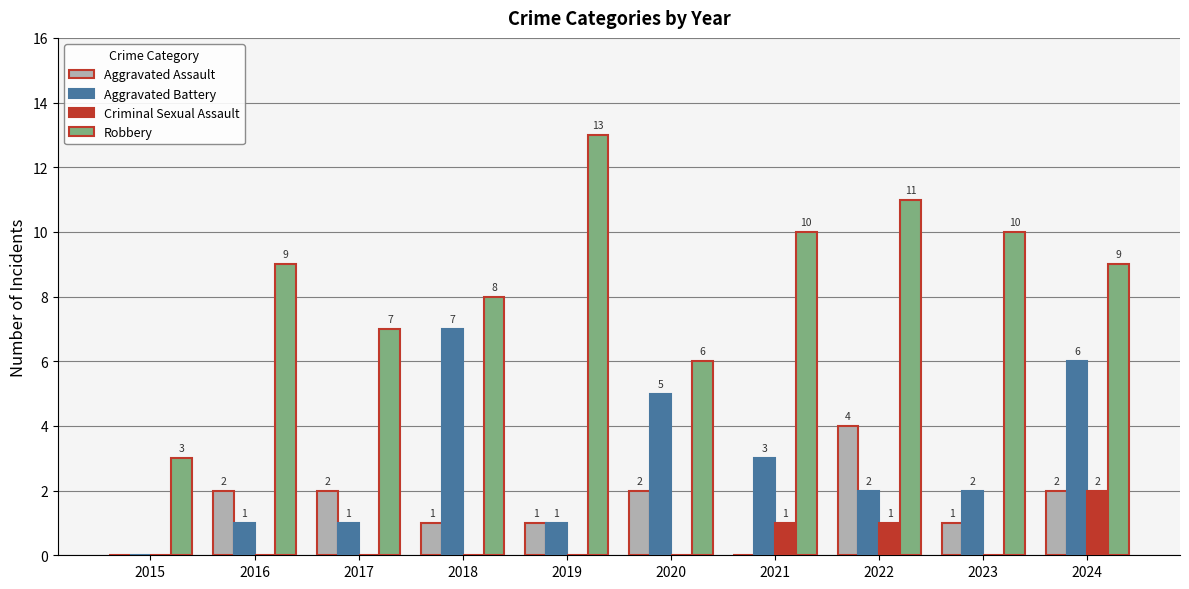

How many positive values does the Criminal Sexual Assault series have?

3